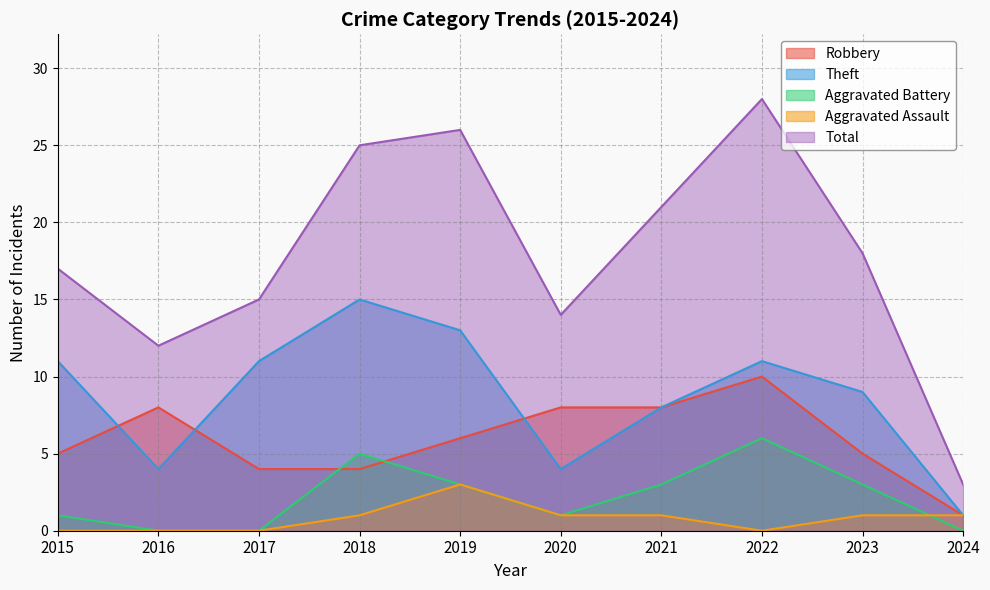

Reading right to left, extract all data points from this chart.

Robbery: 2024=1	2023=5	2022=10	2021=8	2020=8	2019=6	2018=4	2017=4	2016=8	2015=5
Theft: 2024=1	2023=9	2022=11	2021=8	2020=4	2019=13	2018=15	2017=11	2016=4	2015=11
Aggravated Battery: 2024=0	2023=3	2022=6	2021=3	2020=1	2019=3	2018=5	2017=0	2016=0	2015=1
Aggravated Assault: 2024=1	2023=1	2022=0	2021=1	2020=1	2019=3	2018=1	2017=0	2016=0	2015=0
Total: 2024=3	2023=18	2022=28	2021=21	2020=14	2019=26	2018=25	2017=15	2016=12	2015=17